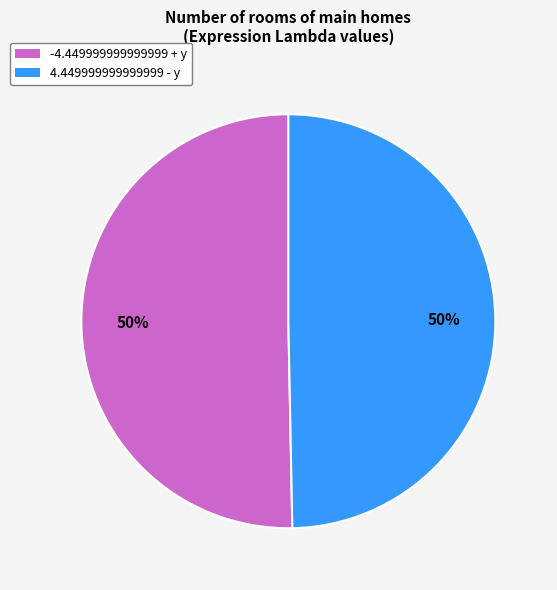

To the nearest percent, what percentage of the pie is 4.449999999999999 - y?

50%